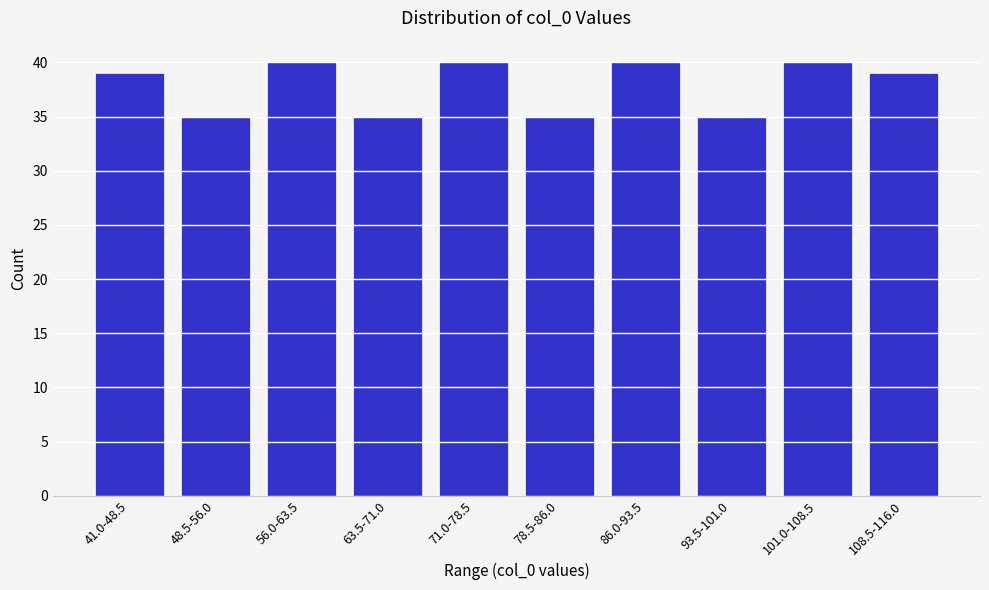

Reading left to right, transcribe all the data shown in this chart.

39	35	40	35	40	35	40	35	40	39